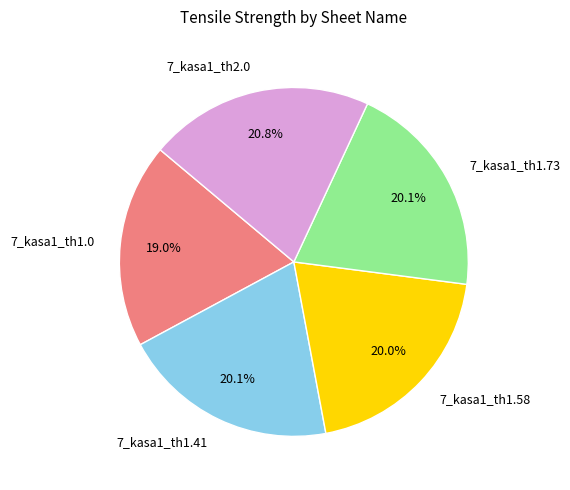

Is 7_kasa1_th1.41 the majority of the pie?

No